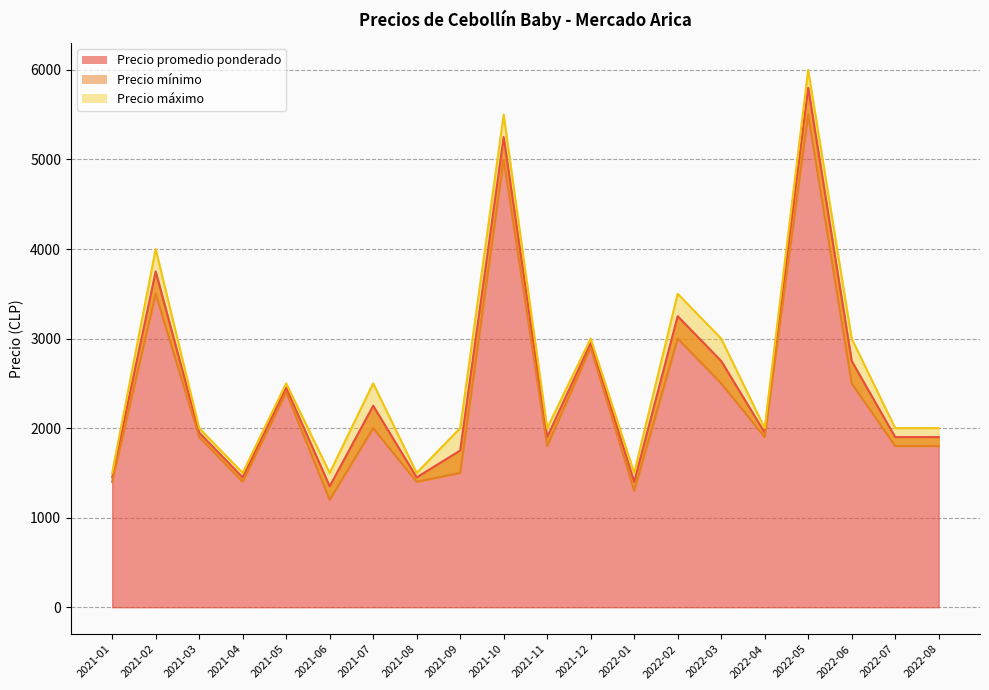

How many values in the Precio promedio ponderado series are below 1950?

9